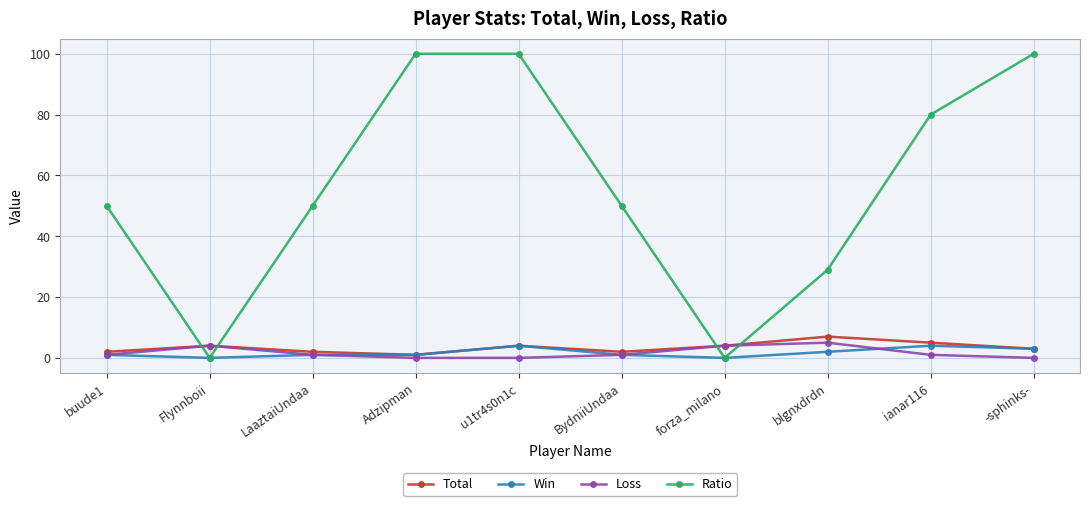

What is the label of the 3rd point from the left?

LaaztaiUndaa